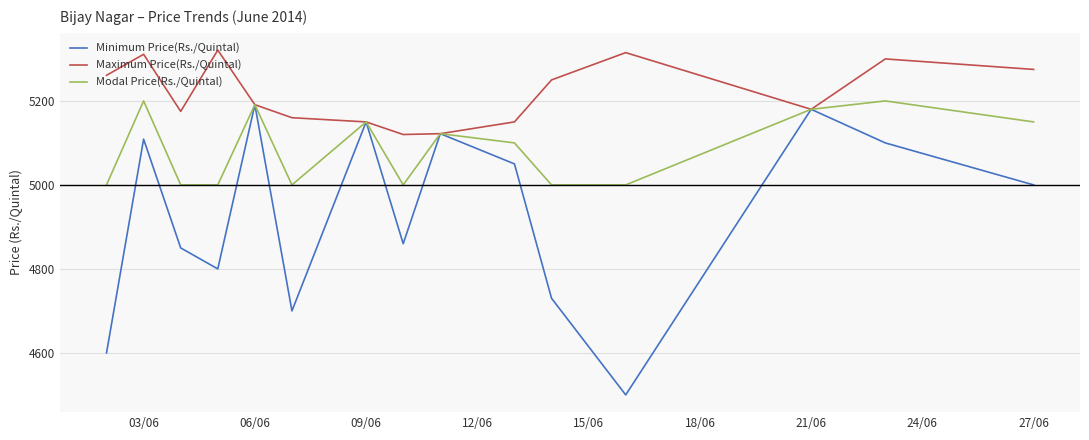

True or false: Minimum Price(Rs./Quintal) has more than 2 interior local peaks.

True